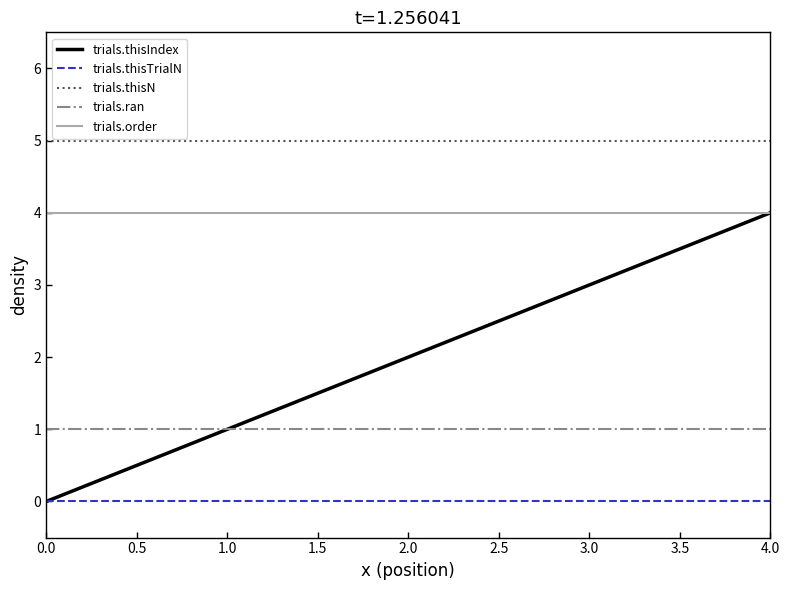

What are all the series names shown in the legend?

trials.thisIndex, trials.thisTrialN, trials.thisN, trials.ran, trials.order